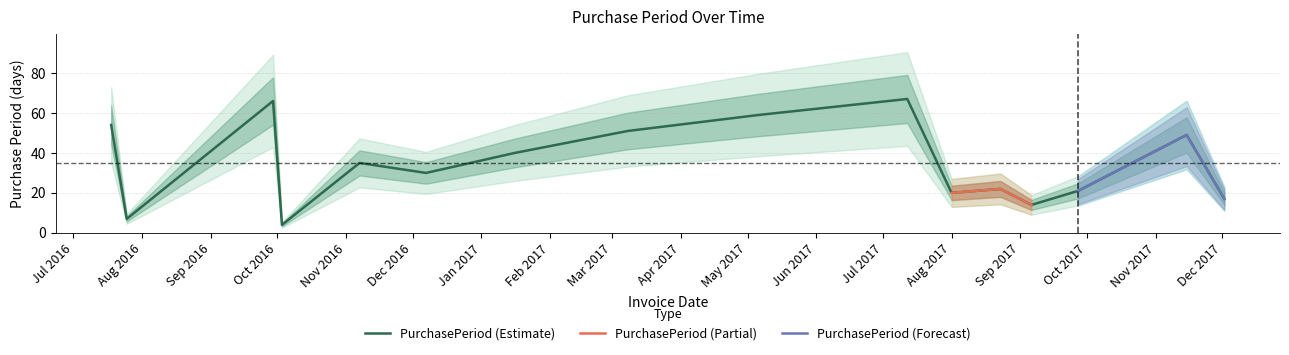

Does the chart have visible grid lines?

Yes